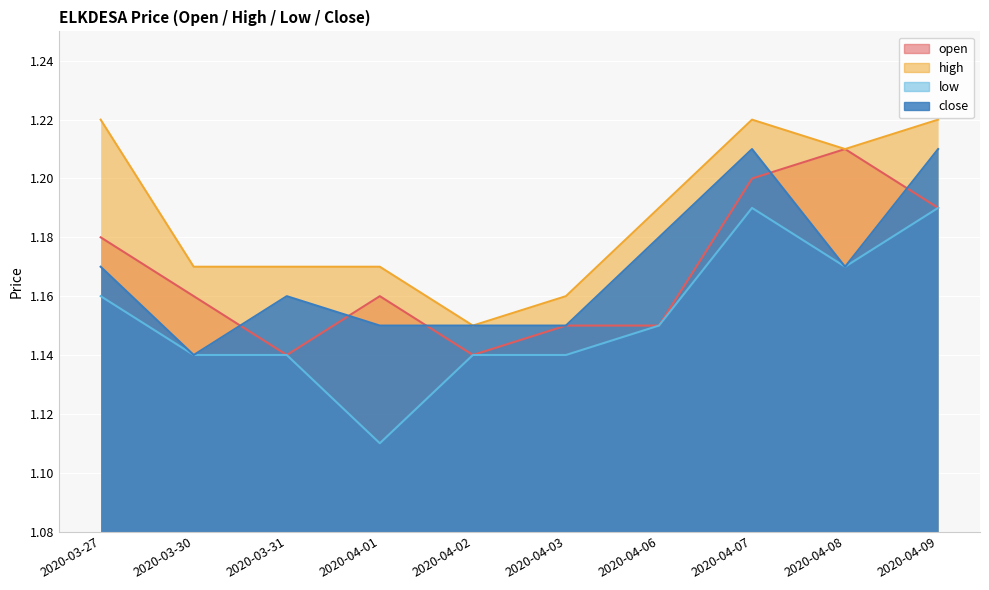

The open series shows 1.1 at 2020-03-31. True or false?

True